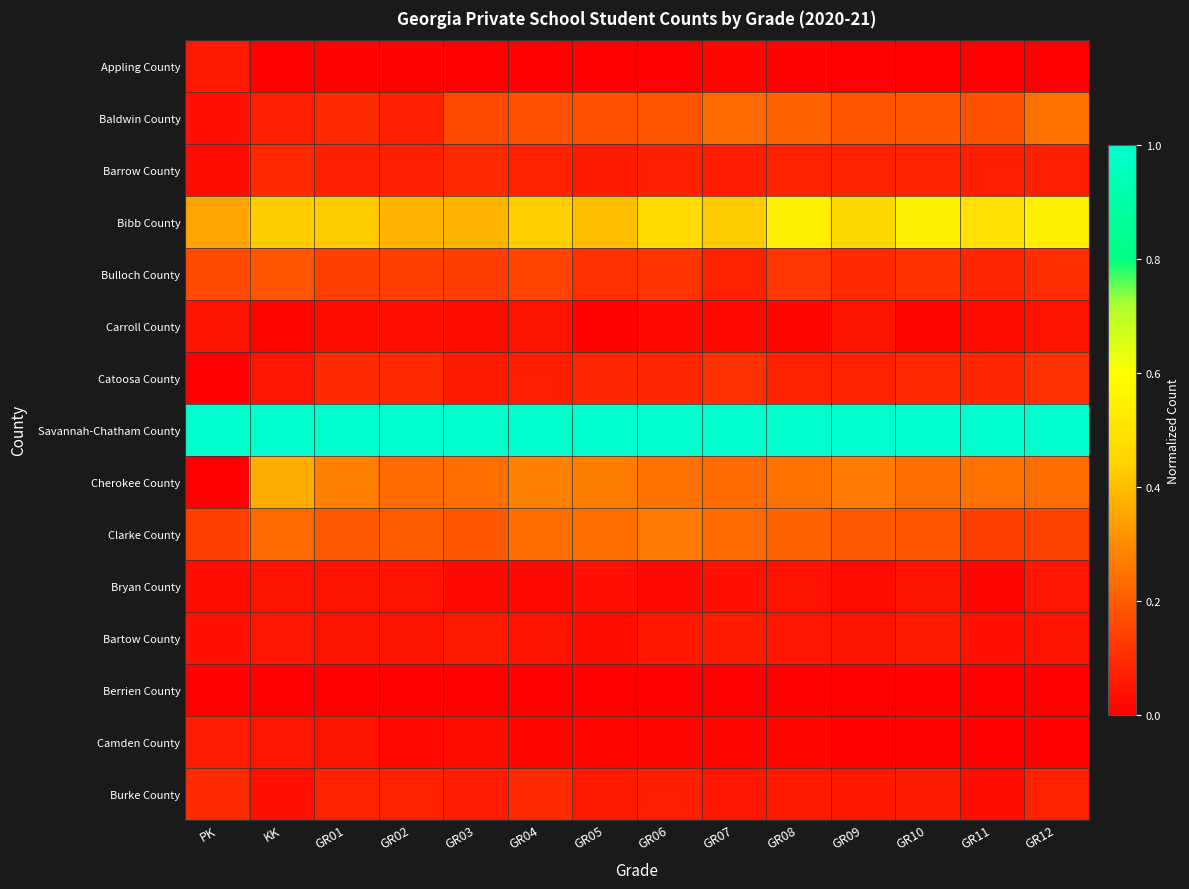

Which has a higher value, GR09 or GR04?

GR09